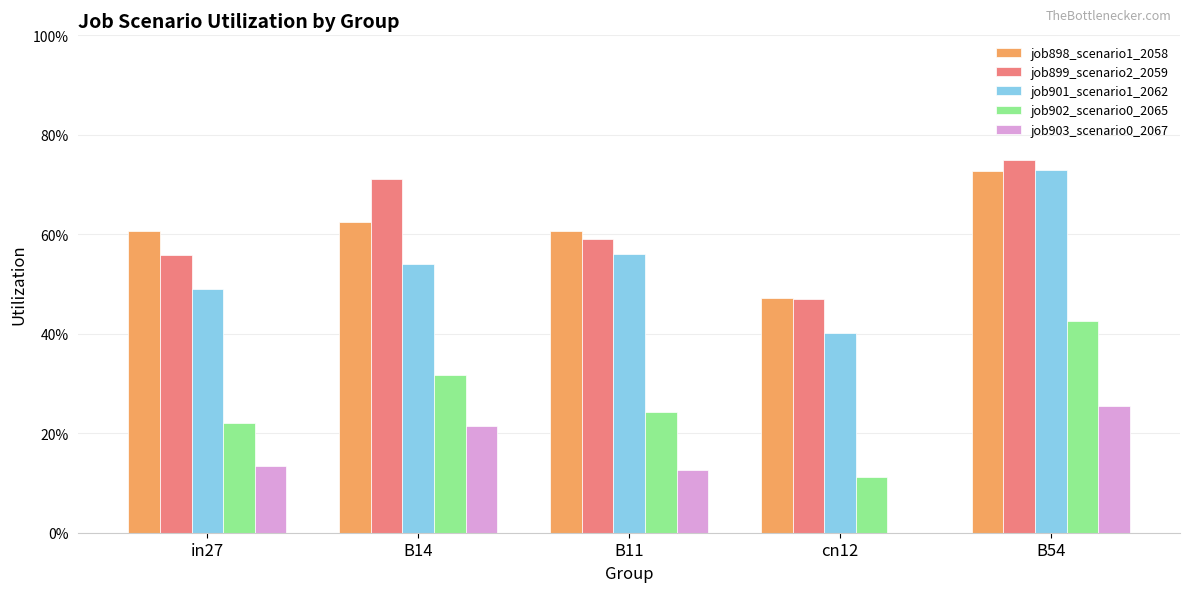

What are all the series names shown in the legend?

job898_scenario1_2058, job899_scenario2_2059, job901_scenario1_2062, job902_scenario0_2065, job903_scenario0_2067